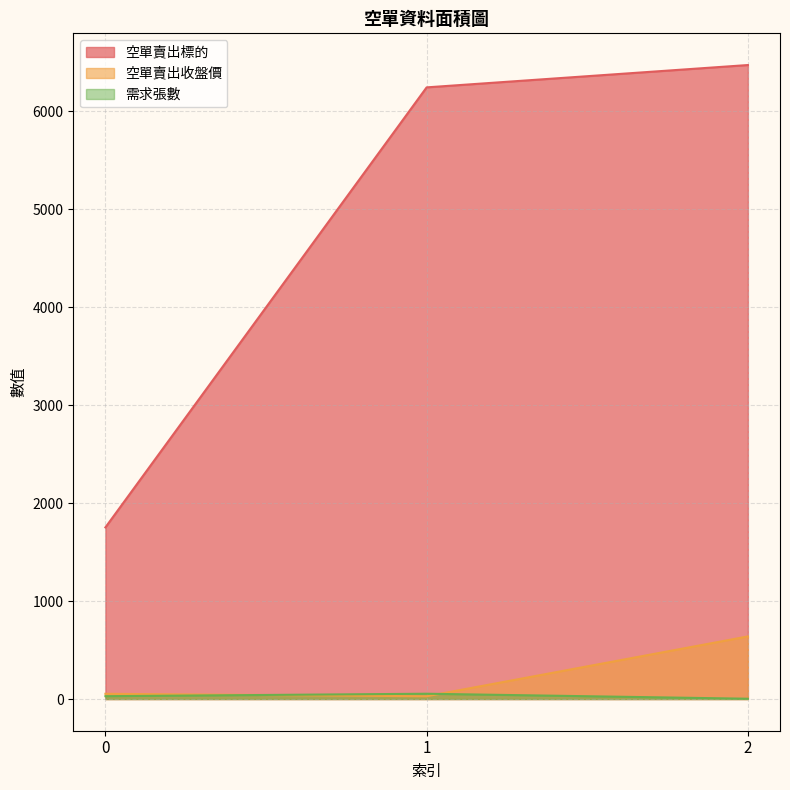

The 空單賣出標的 series shows 1752.0 at 0. True or false?

True